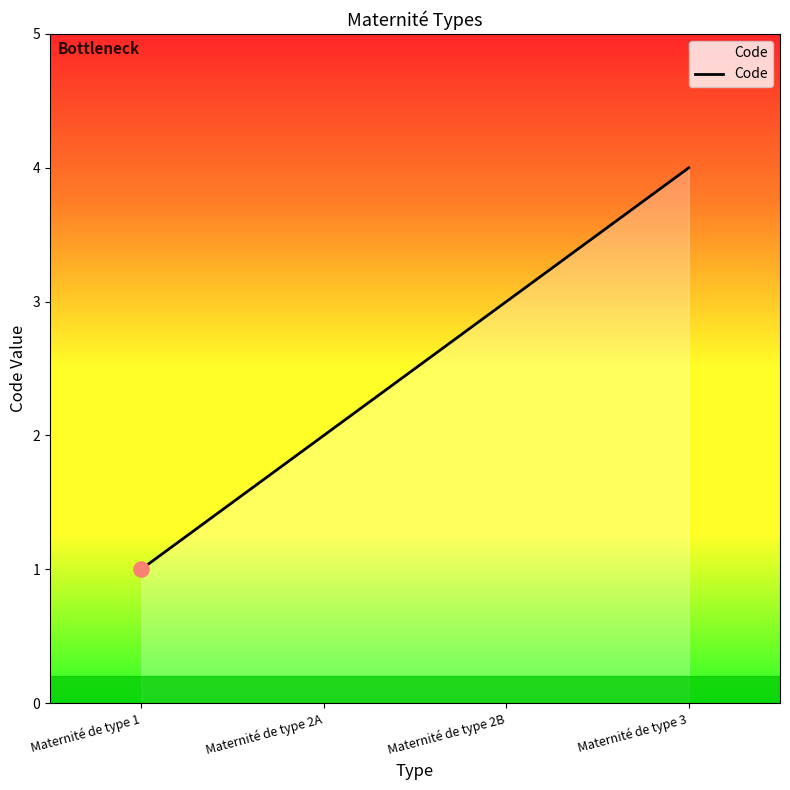

What is the change in value from Maternité de type 2A to Maternité de type 3?

+2